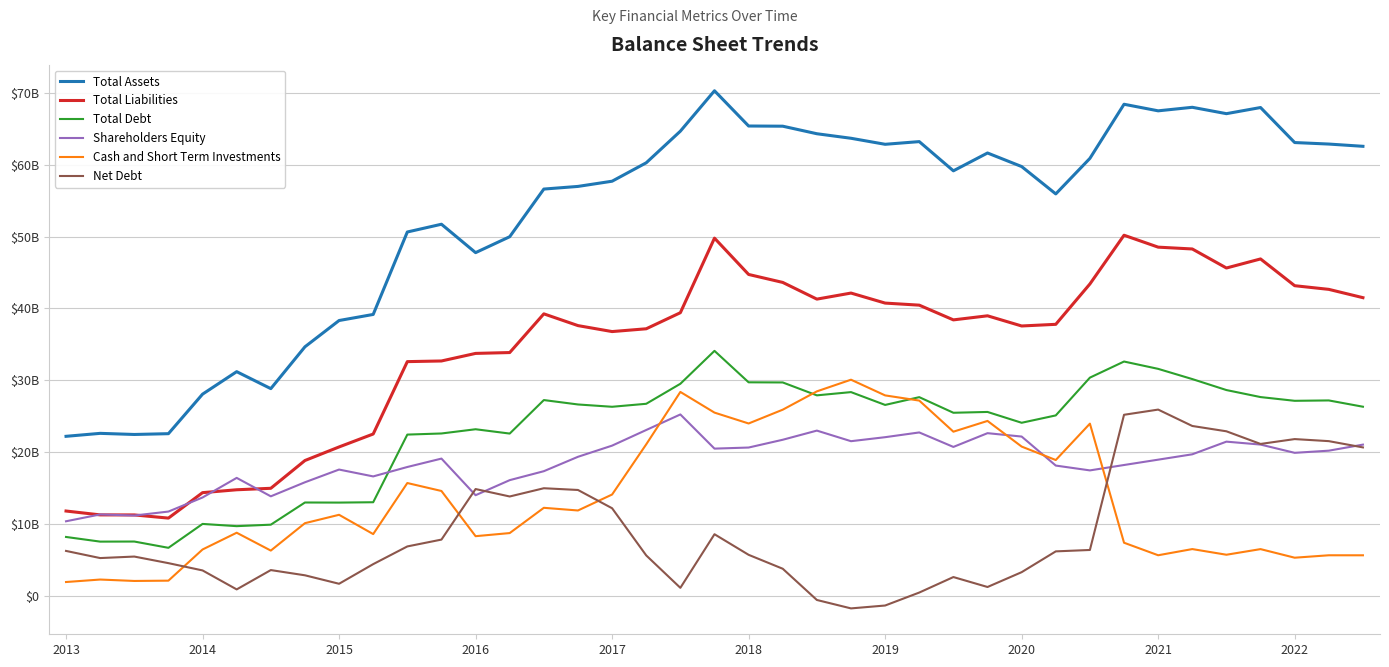

True or false: Total Assets and Shareholders Equity cross at least once.

False